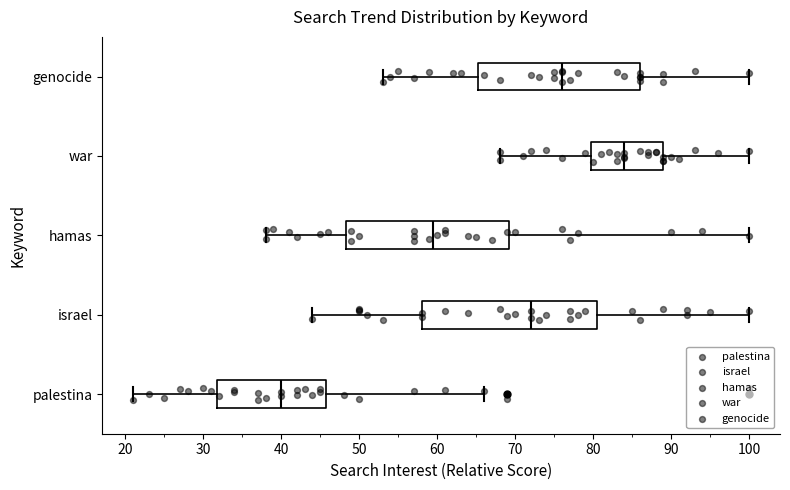

Reading bottom to top, read every box against the x-axis: the position of its median line, the range the box covers, and the ends of its whiskers. The values are not printed on the chart, so give them approximately, as read against the axis.

palestina: median 40, box 32 to 46, whiskers 21 to 66
israel: median 72, box 58 to 81, whiskers 44 to 100
hamas: median 60, box 48 to 69, whiskers 38 to 100
war: median 84, box 80 to 89, whiskers 68 to 100
genocide: median 76, box 65 to 86, whiskers 53 to 100